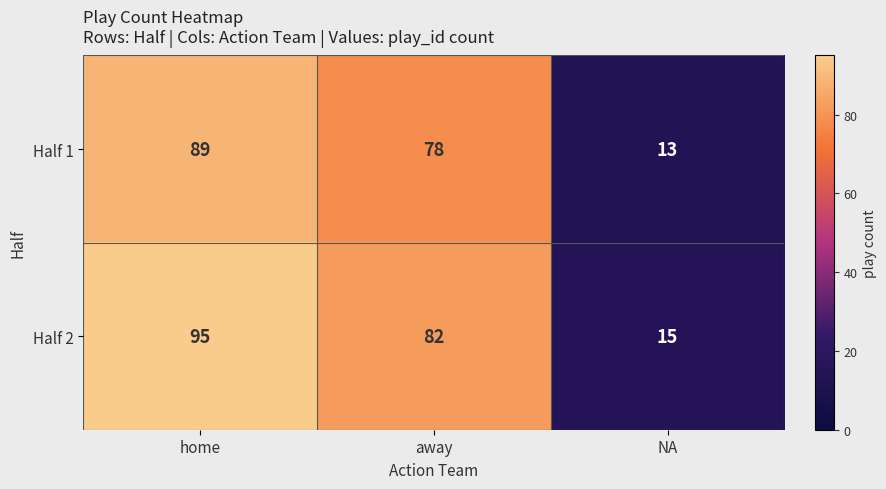

Rank the series by their average value, from highest to lowest.

Half 2, Half 1